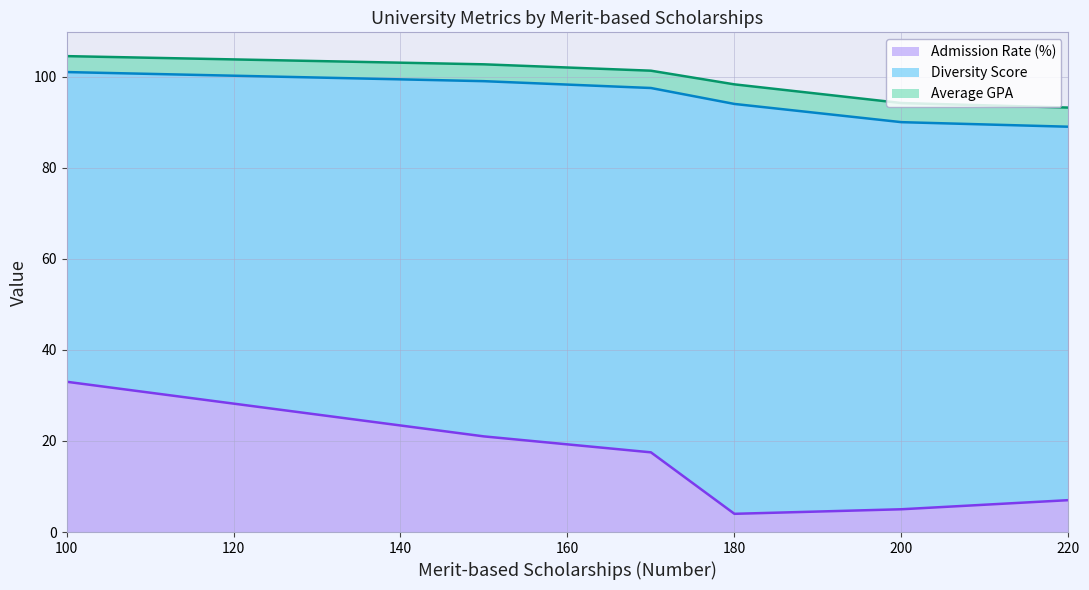

What is the total value across all series at 100?

104.5